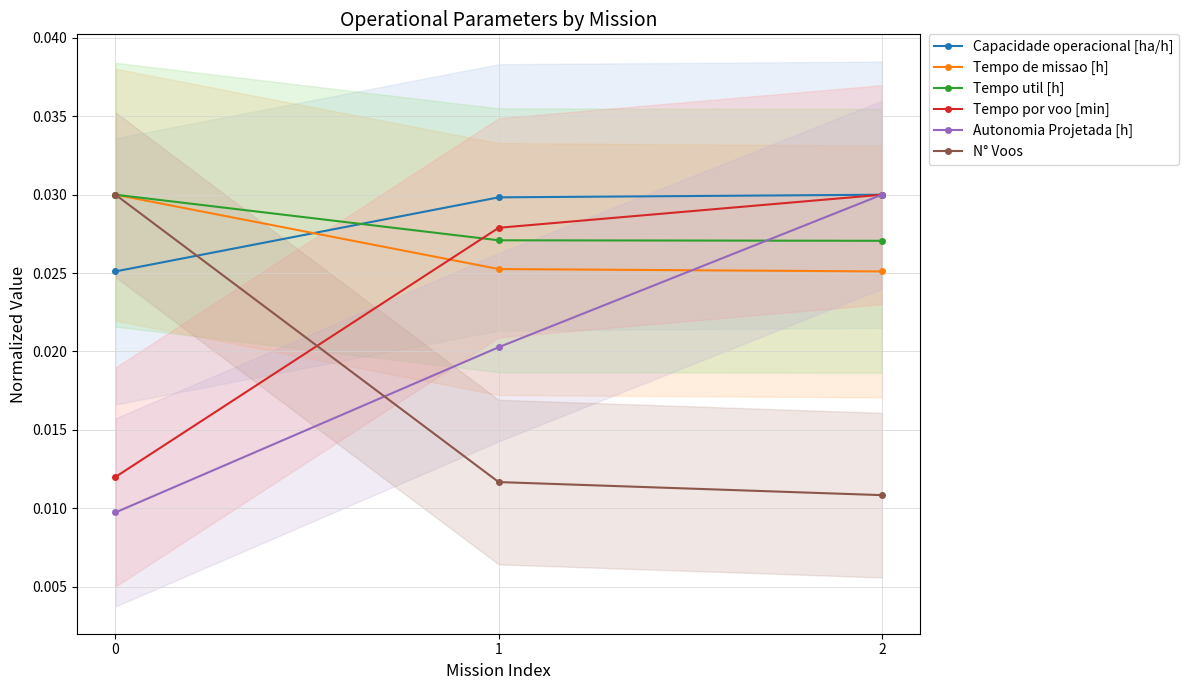

Is the value of Tempo por voo [min] at 1 greater than the value of Tempo de missao [h] at 1?

Yes